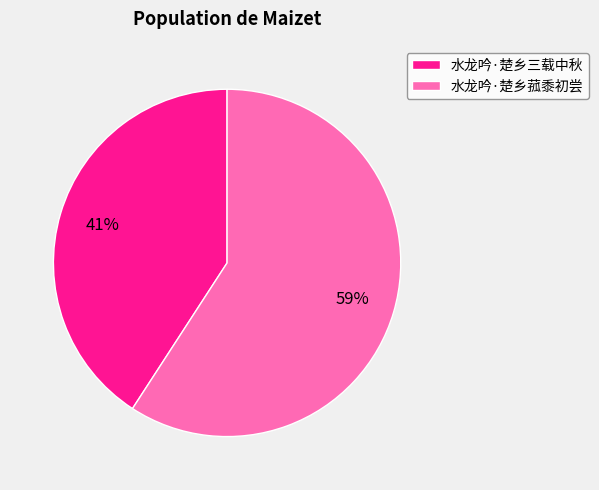

Is it true that 水龙吟·楚乡菰黍初尝 is 59% of the pie?

True